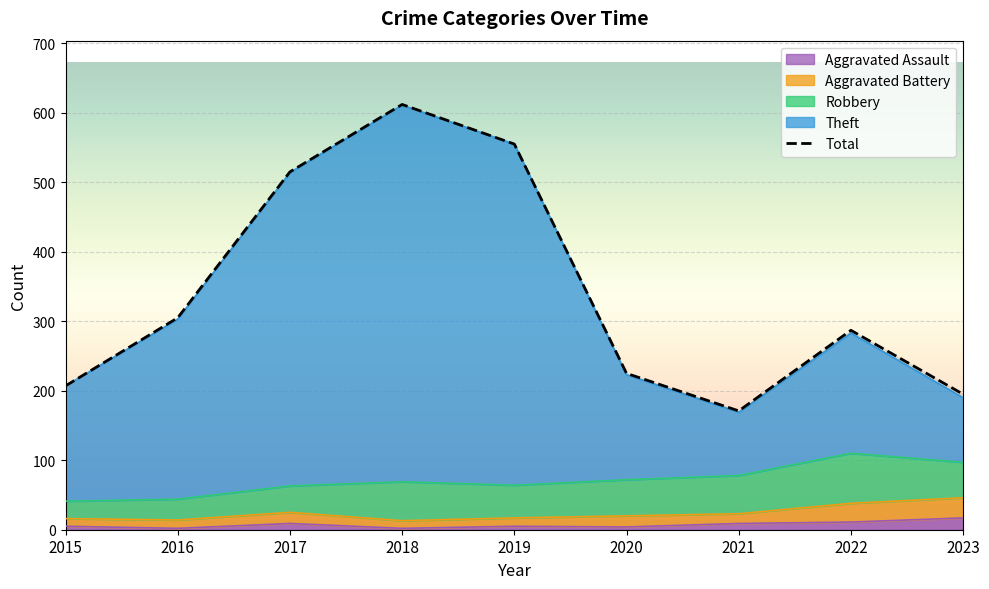

How many values are below 287?

4